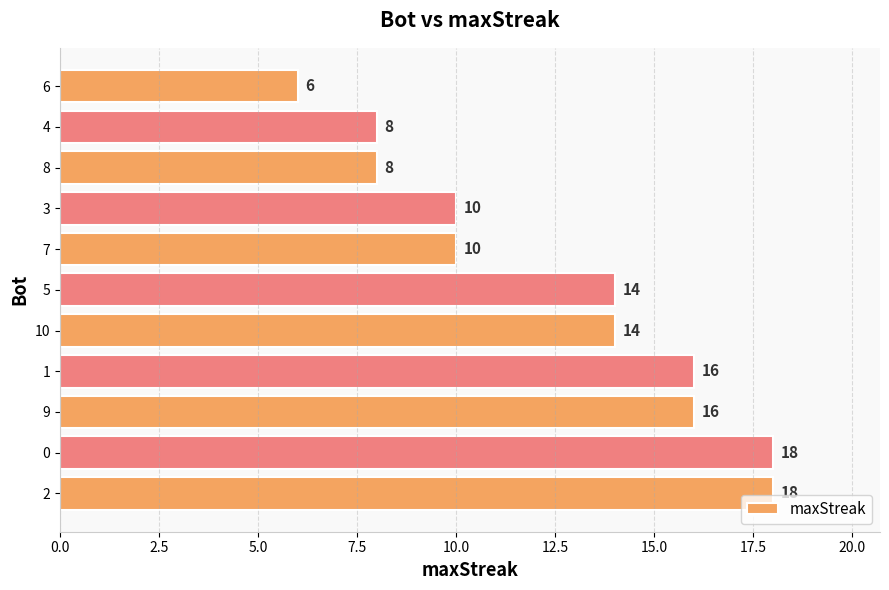

Count the values in the range 8 to 16.

8